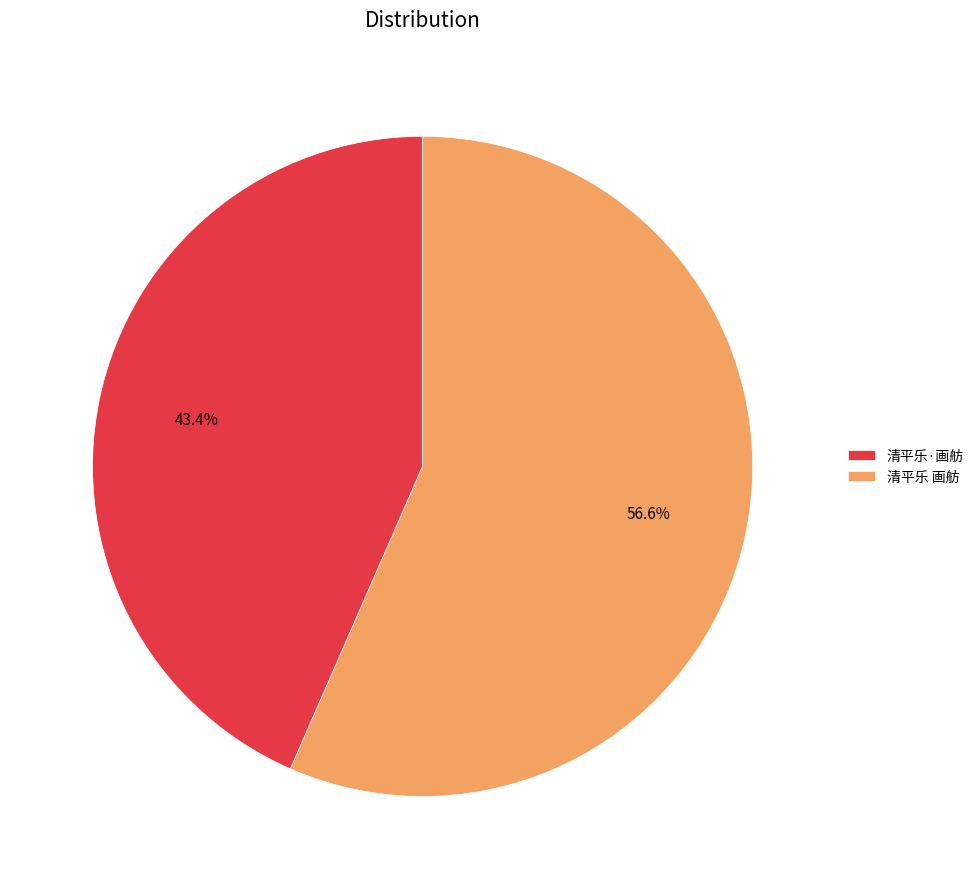

To the nearest percent, what is the difference between the 清平乐·画舫 and 清平乐 画舫 slice percentages?

13%